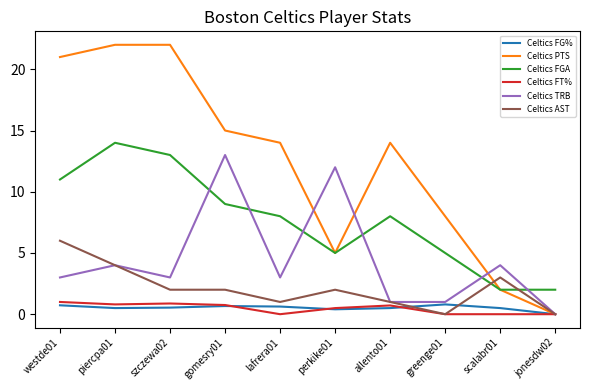

How many intersections are there between Celtics FGA and Celtics AST?

2